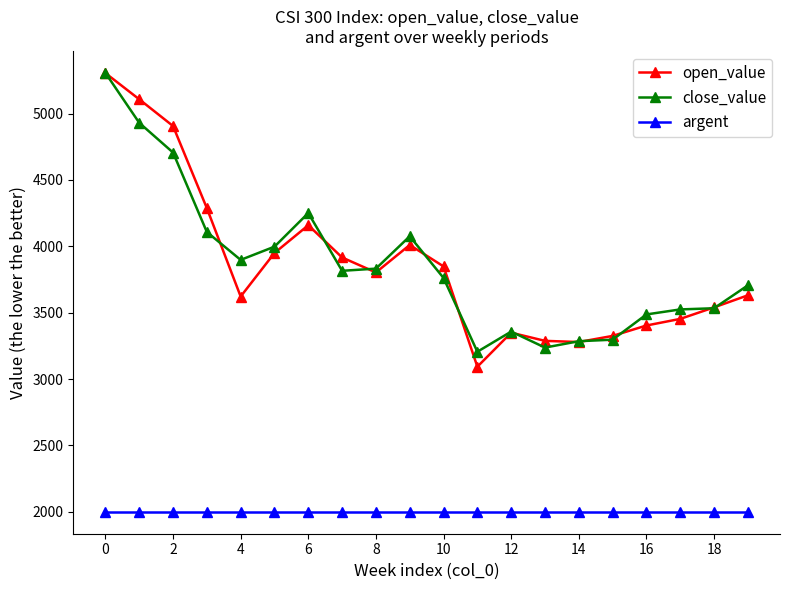

True or false: open_value has more than 2 points higher than both neighbors.

True